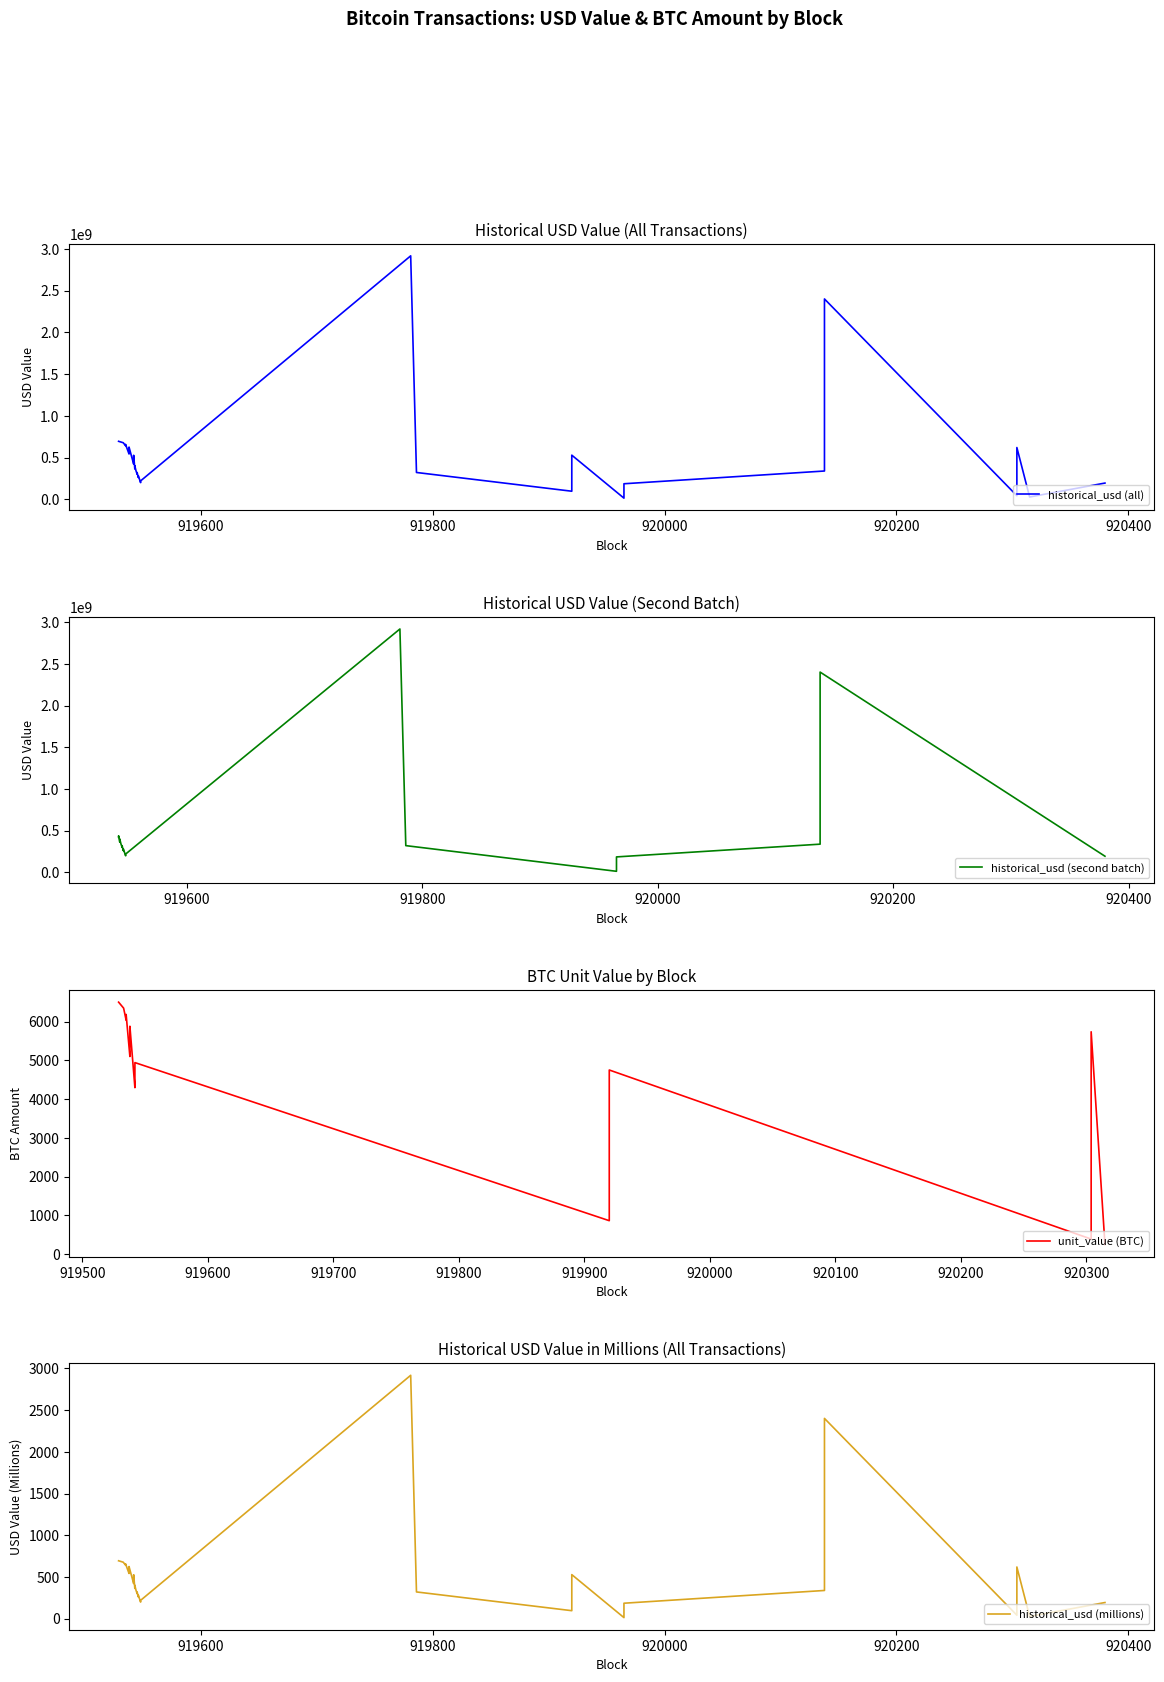

At how many categories does at least one series exceed 1022866067?

2